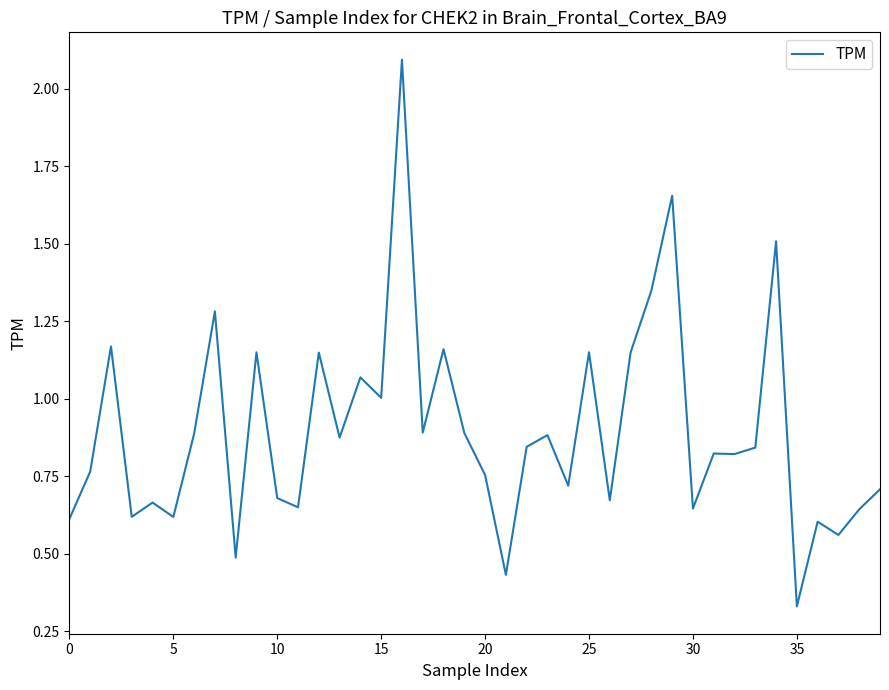

What is the difference between the maximum and minimum values?

1.8